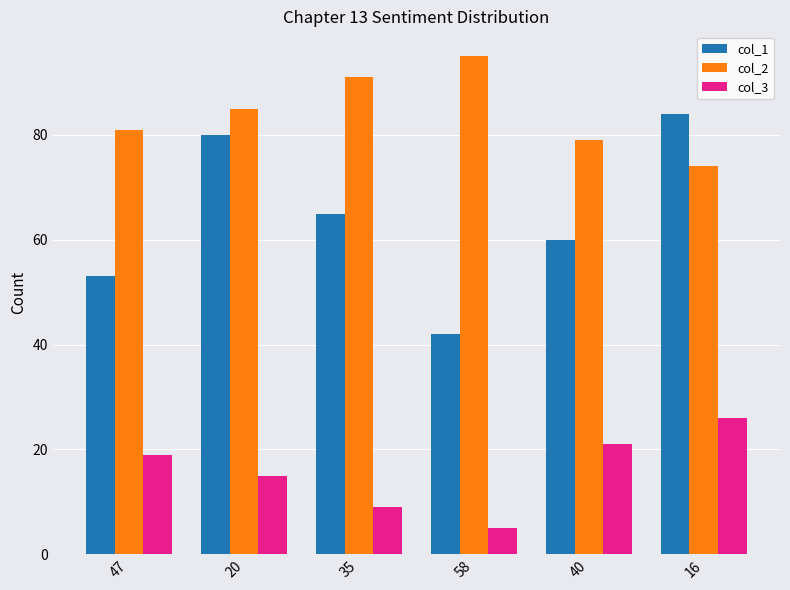

What is the difference between the col_3 values at 20 and 47?

4